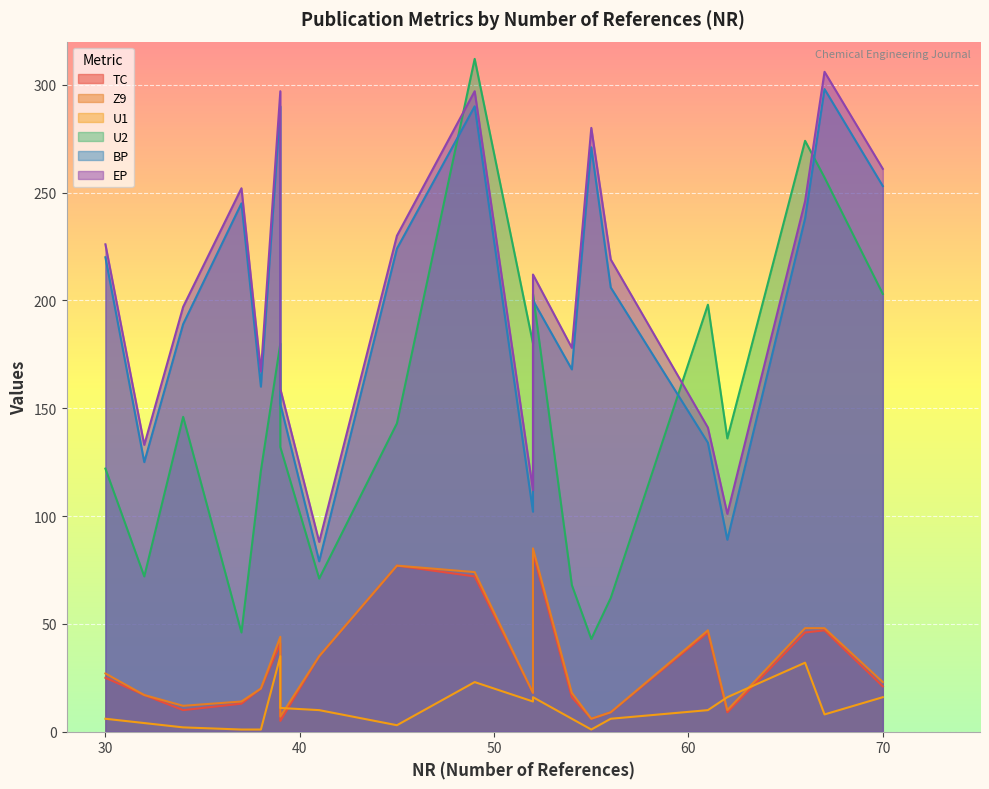

At which category is the sum across all series the highest?

49